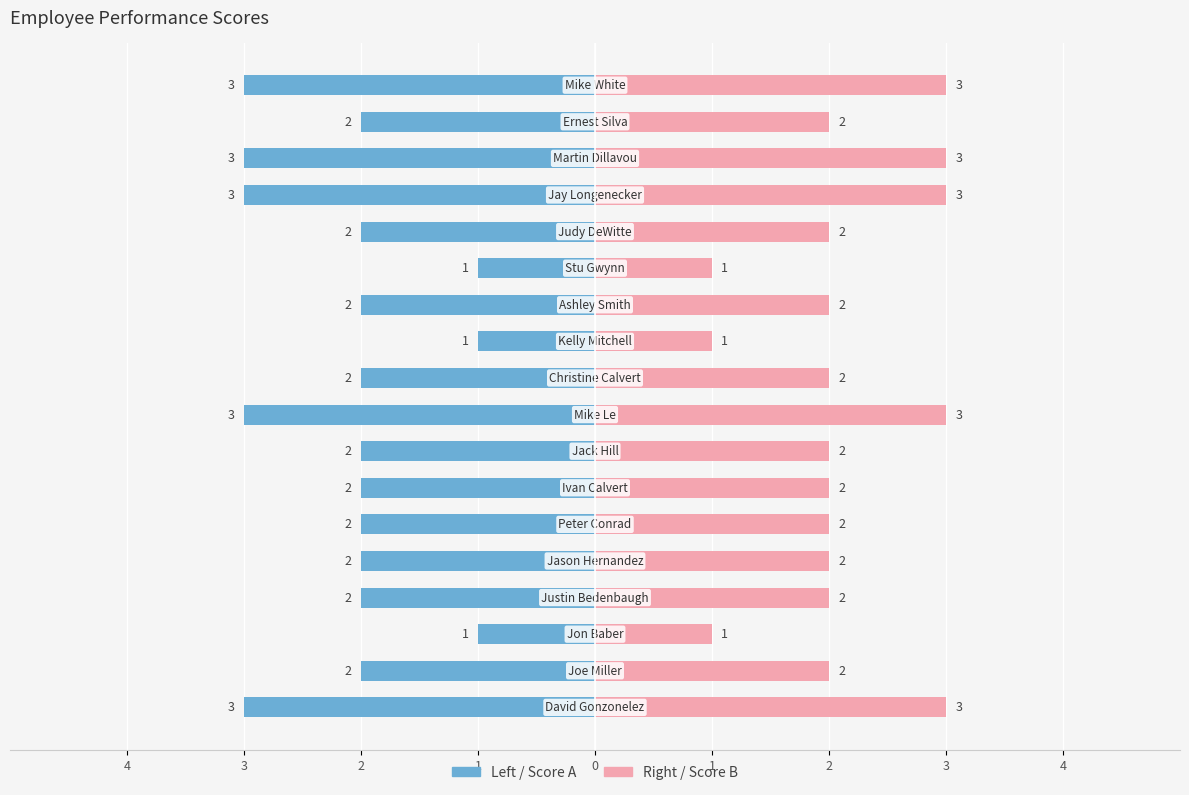

Between 4 and 11, which series saw the biggest shift?

Score (Left)